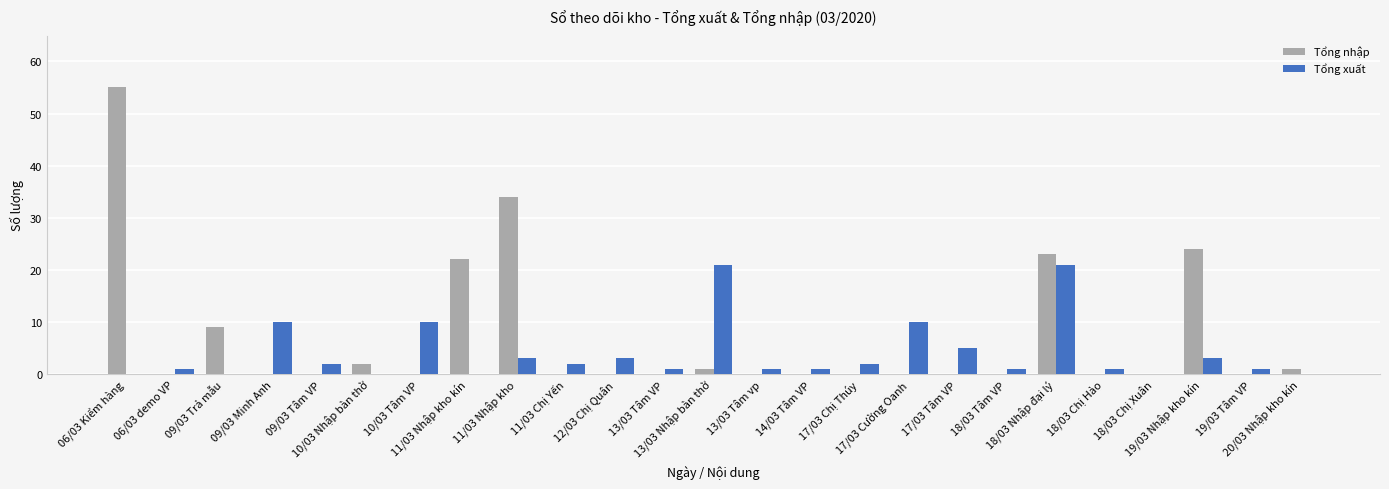

Which series has the widest spread of values?

Tổng nhập